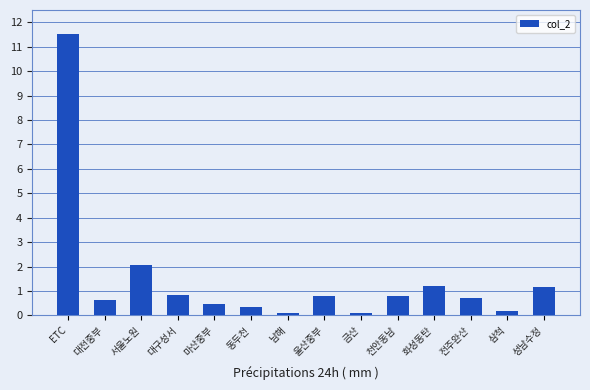

What is the difference between the maximum and minimum values?

11.4